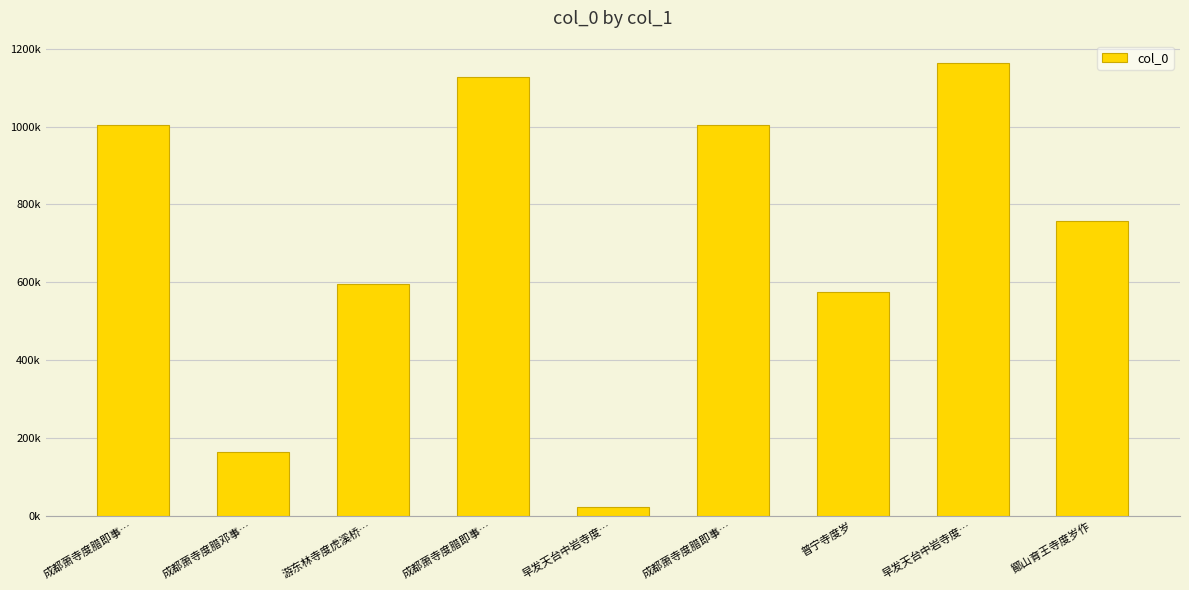

Are the bars horizontal?

No